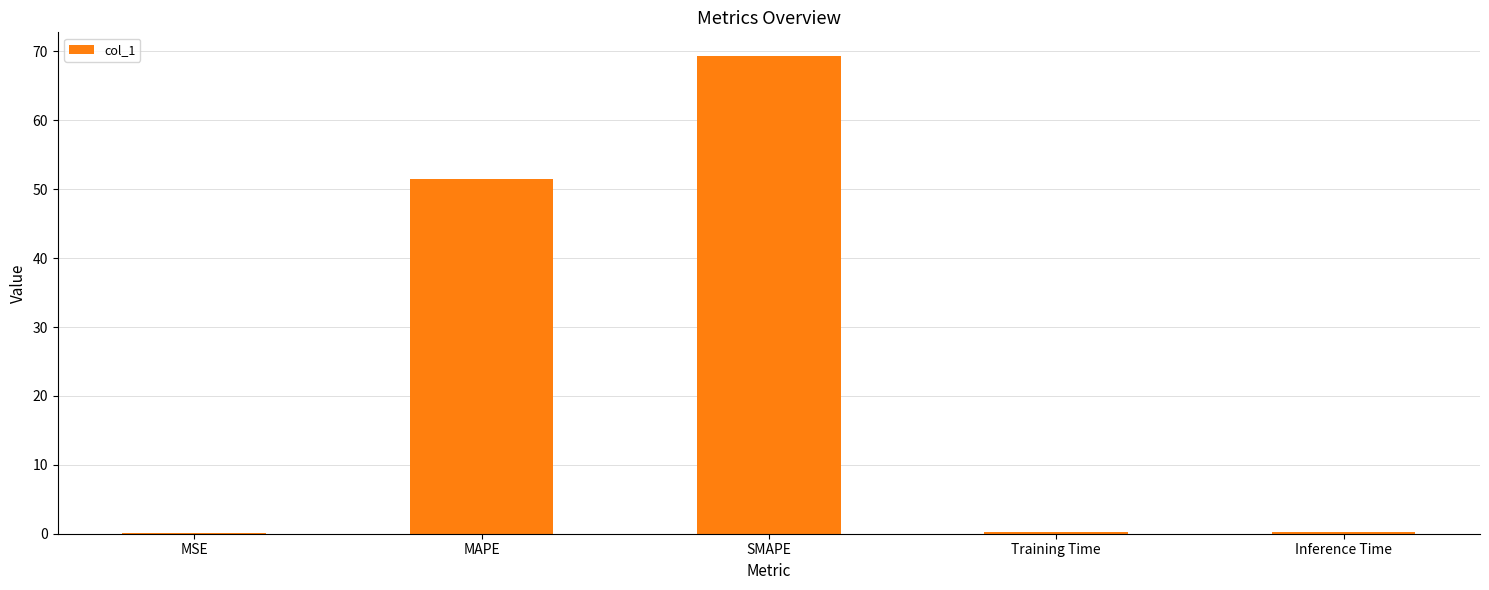

What is the change in value from SMAPE to Inference Time?

-69.1